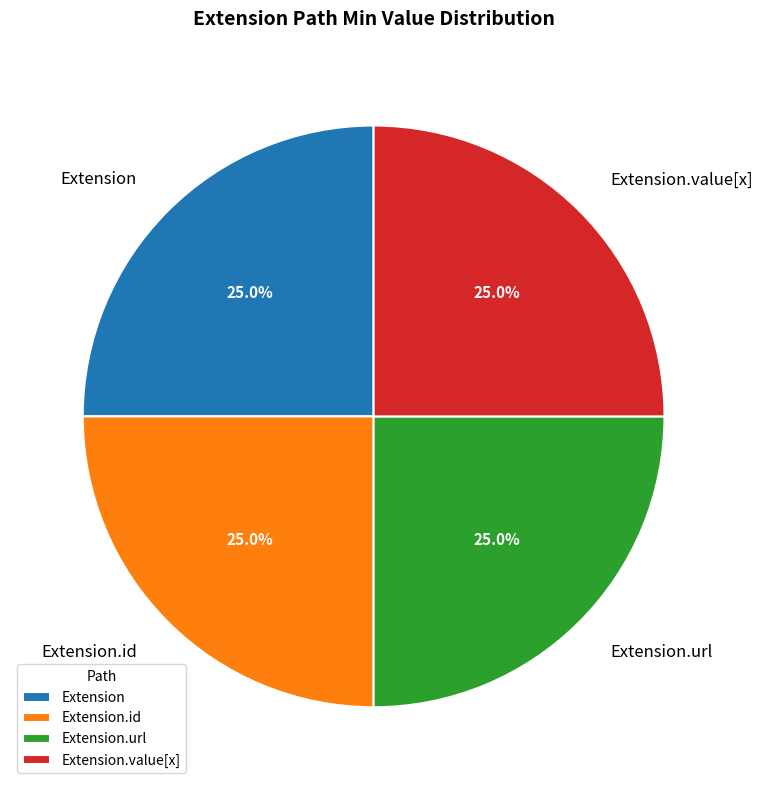

Is there a majority slice in this chart?

No